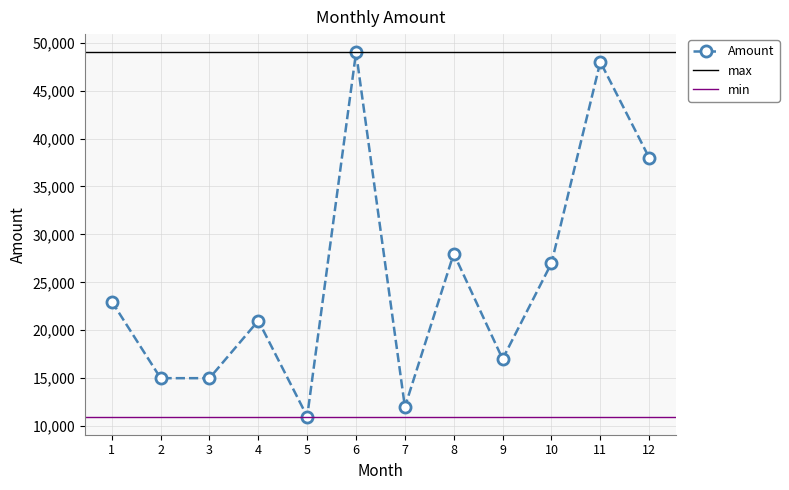

Does the chart have visible grid lines?

Yes